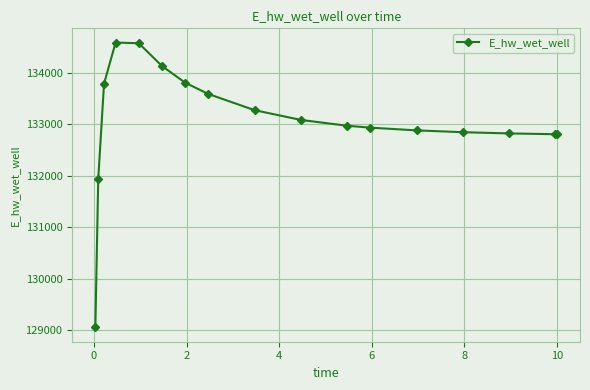

What is the maximum value shown in the chart?

134584.5